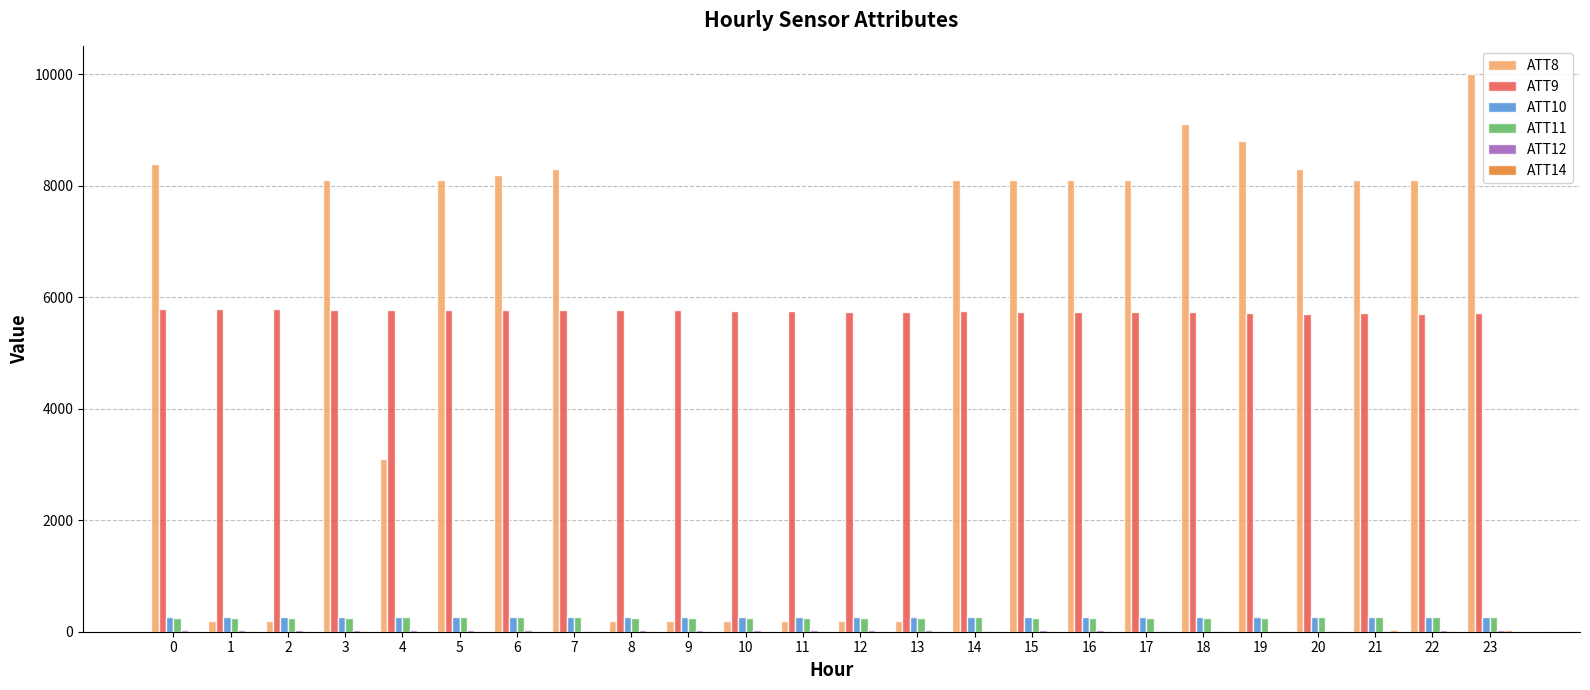

The value of ATT9 at 11 is 3664.0. True or false?

False